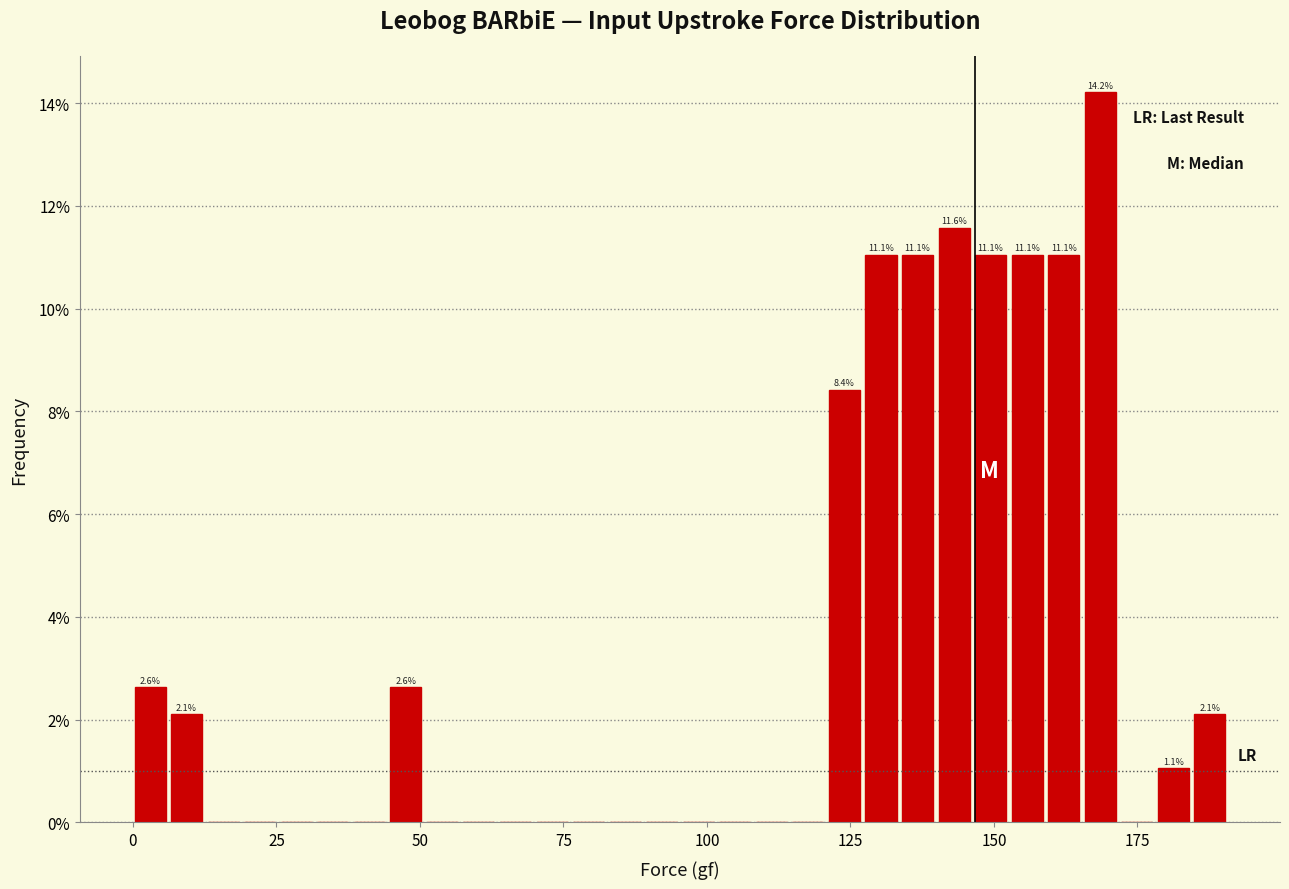

Around what value on the x-axis is the tallest bar? Give the approximate position of its centre, as read against the axis.

170